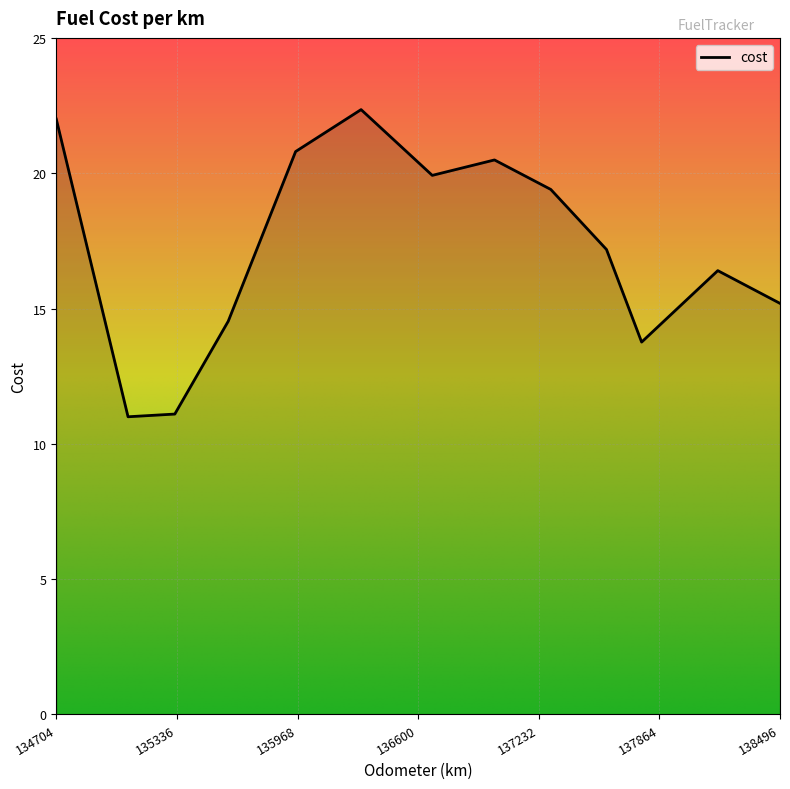

What value does the data have at 136301?

22.4